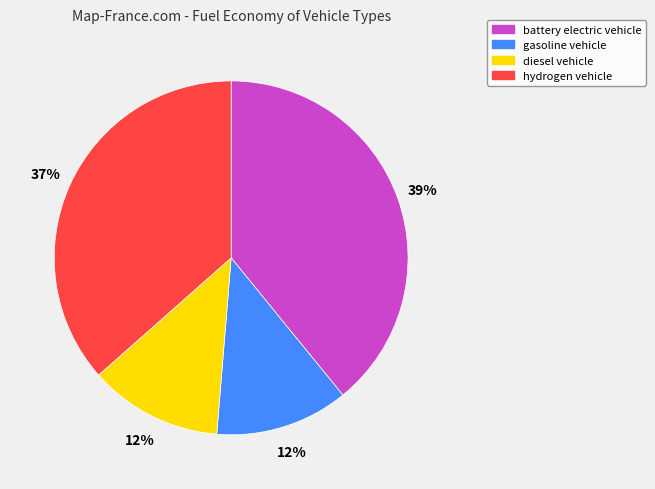

Which has a higher value, battery electric vehicle or diesel vehicle?

battery electric vehicle